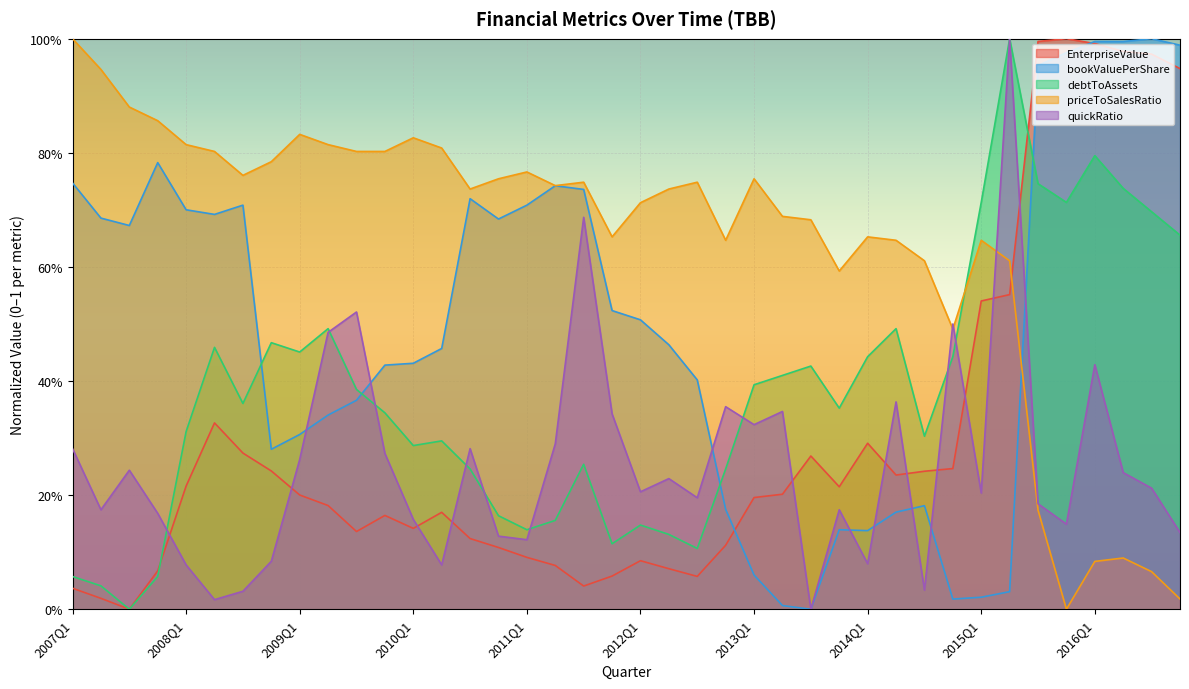

Rank the series by their maximum value, from lowest to highest.

EnterpriseValue, bookValuePerShare, debtToAssets, priceToSalesRatio, quickRatio